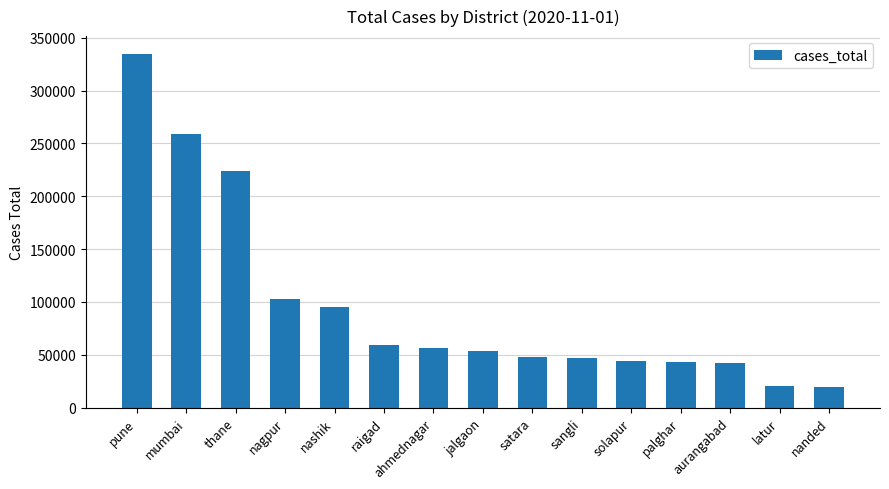

What is the change in value from raigad to nanded?

-40474